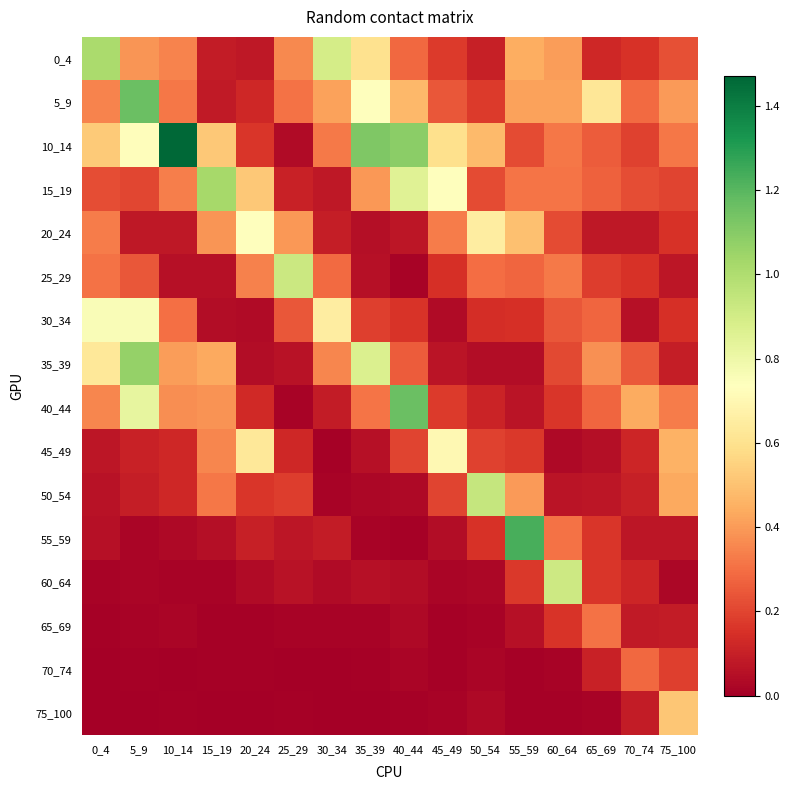

How many data points does each series have?

16